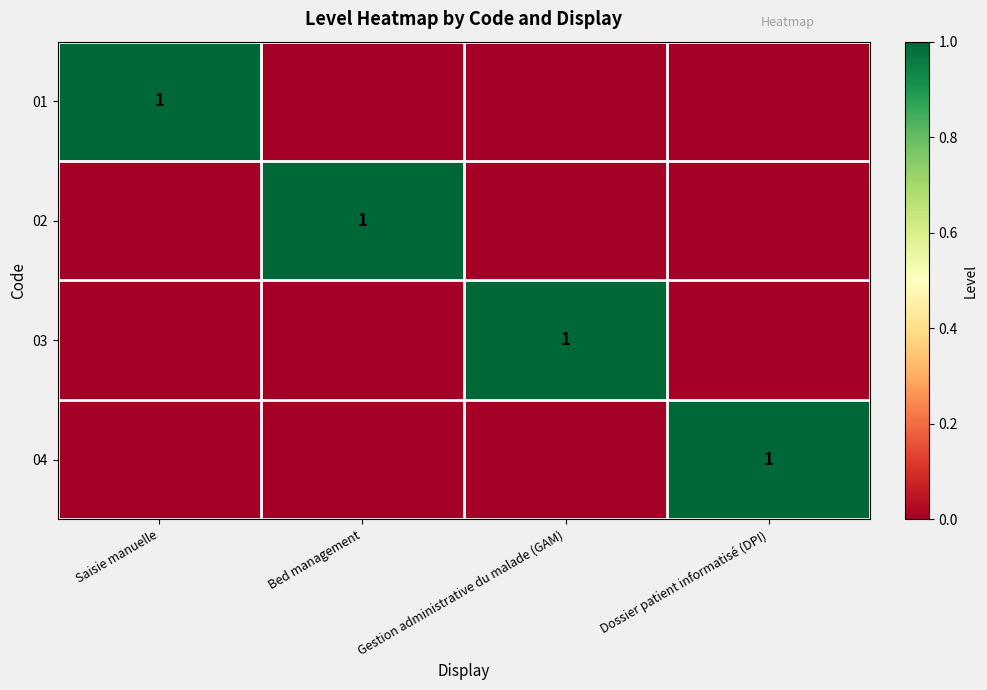

The 03 series shows 1 at Gestion administrative du malade (GAM). True or false?

True